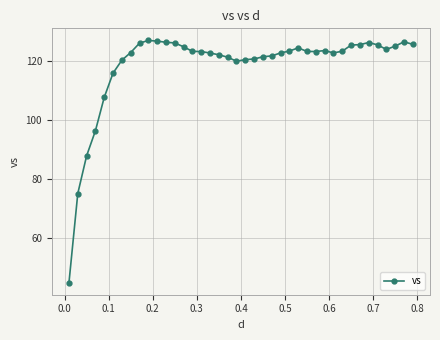

What is the difference between the second highest and minimum values?

82.0